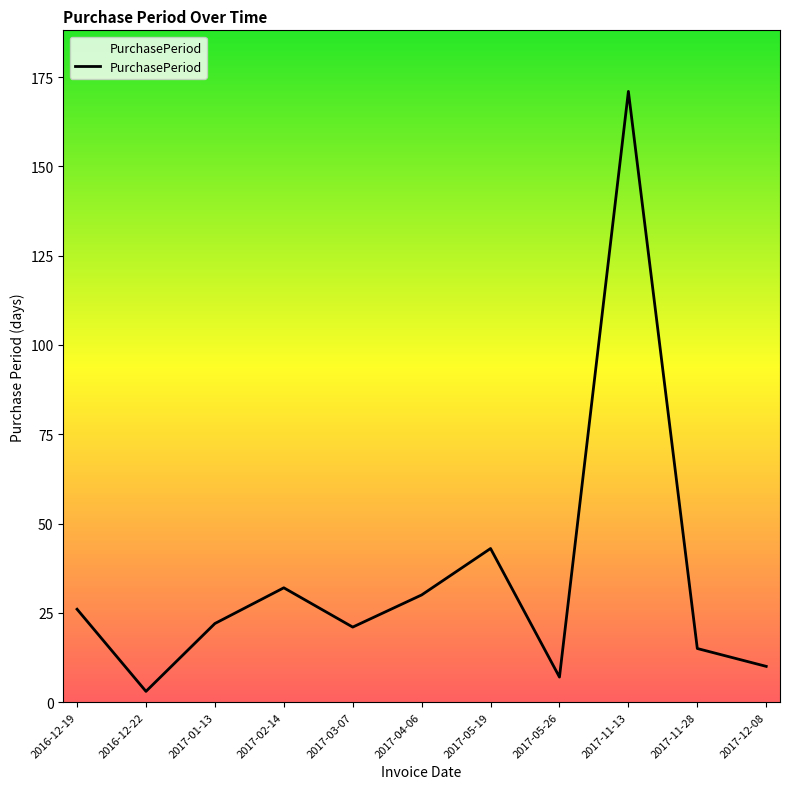

Where is the first local minimum?

2016-12-22